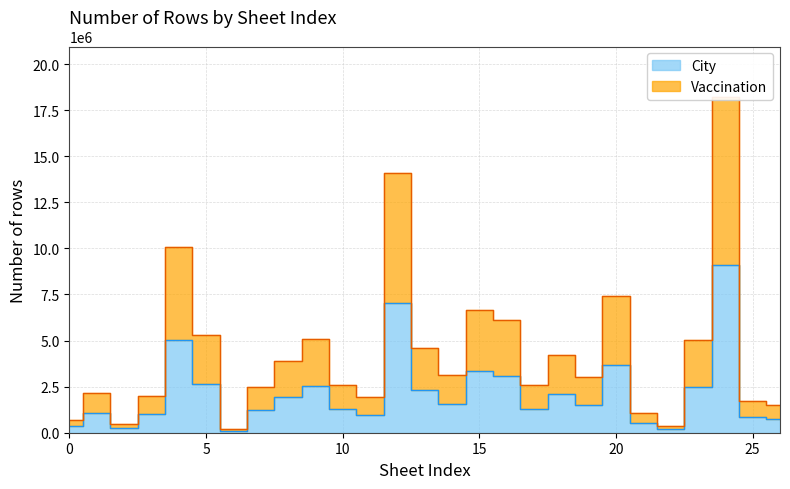

True or false: Vaccination and City intersect in this chart.

False